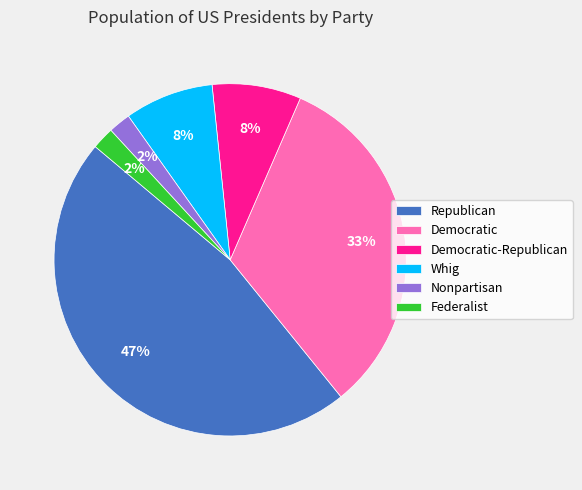

Is Democratic-Republican the majority of the pie?

No